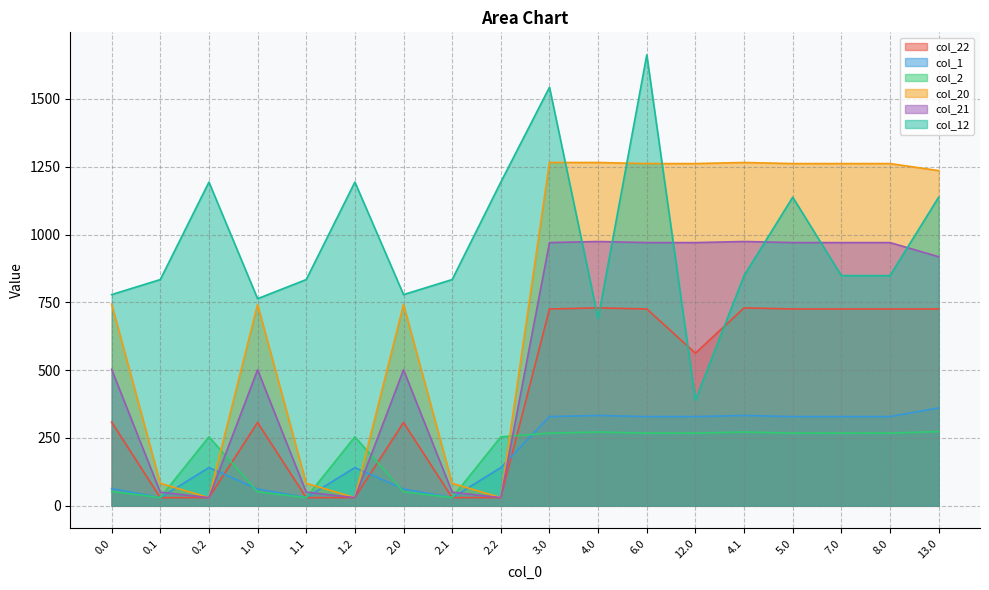

What is the difference between the second highest and second lowest values in the col_1 series?

302.7